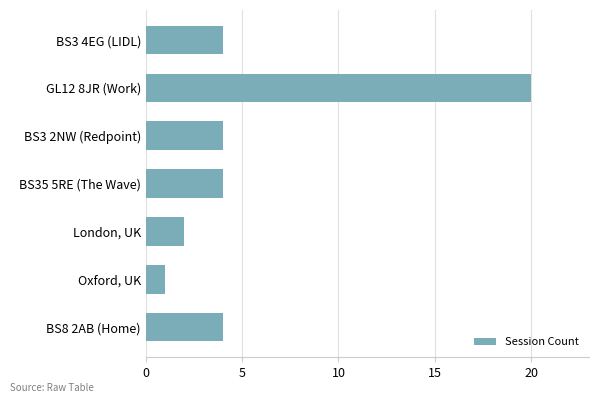

What is the sum of all values?

39